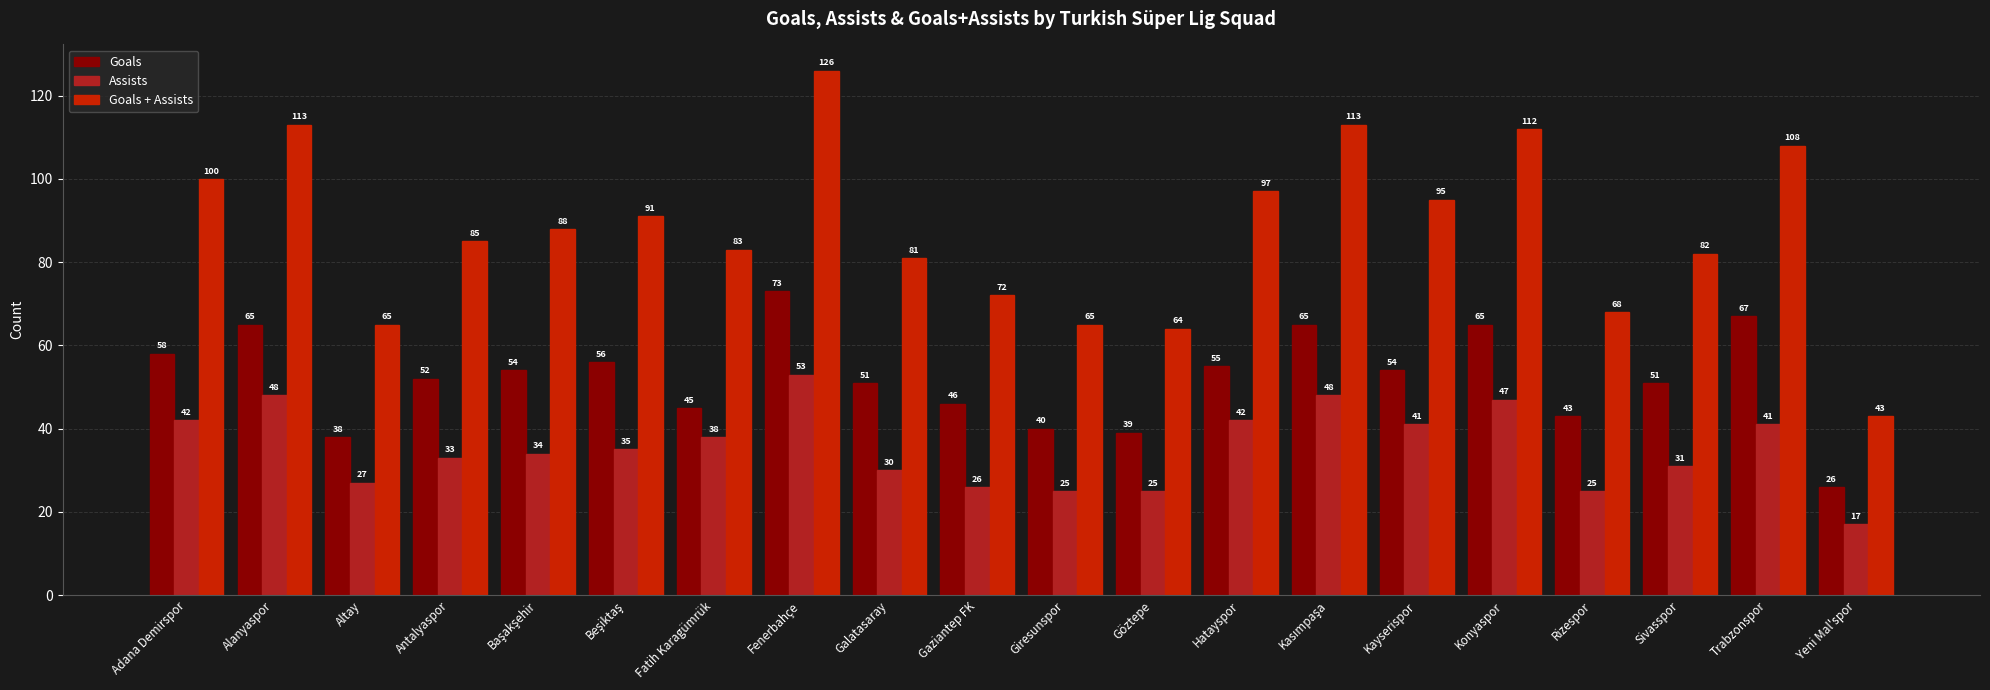

List the series in order of their peak value, highest first.

Goals + Assists, Goals, Assists